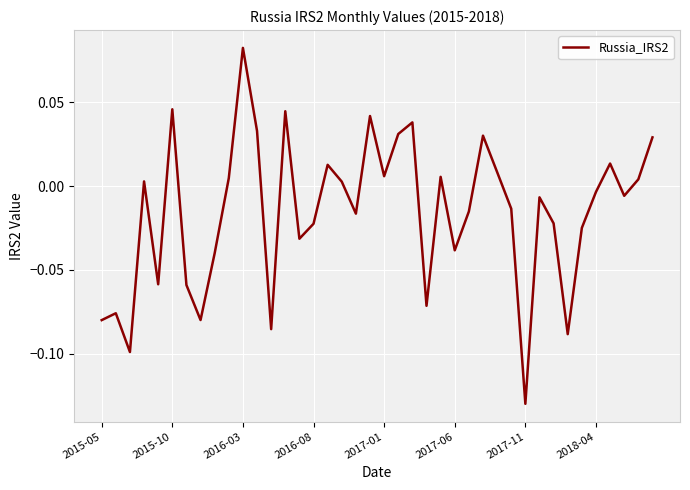

Is this an area chart (filled region under the line)?

No